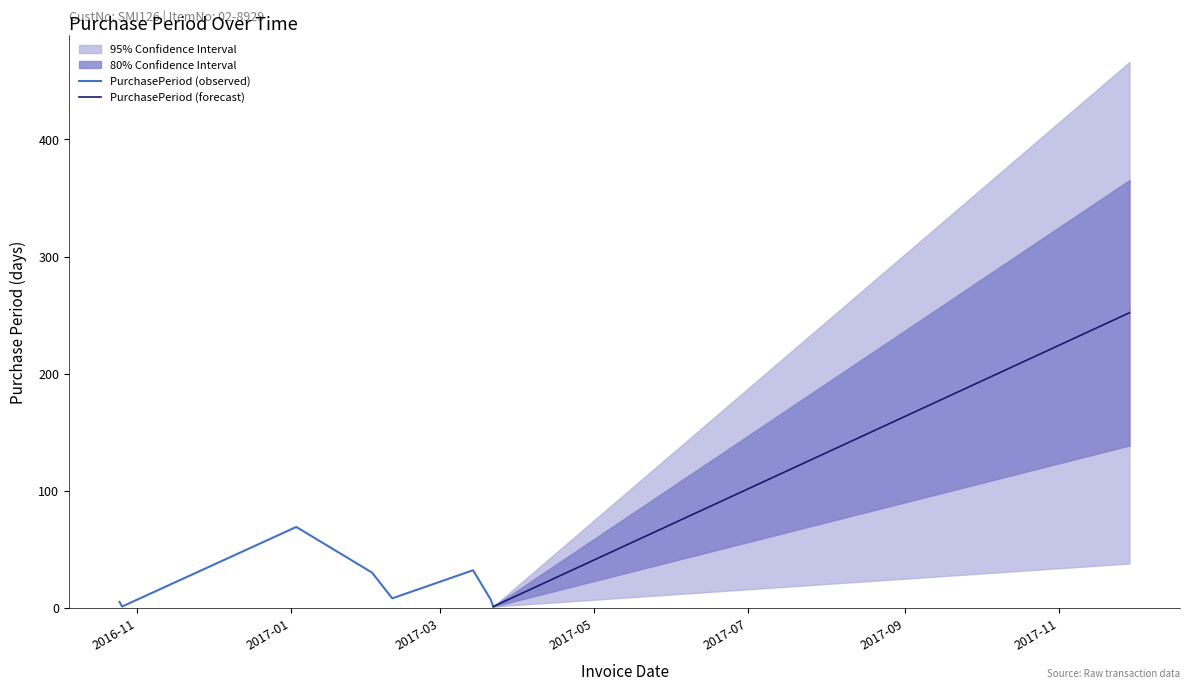

What is the difference between the maximum and minimum values?

251